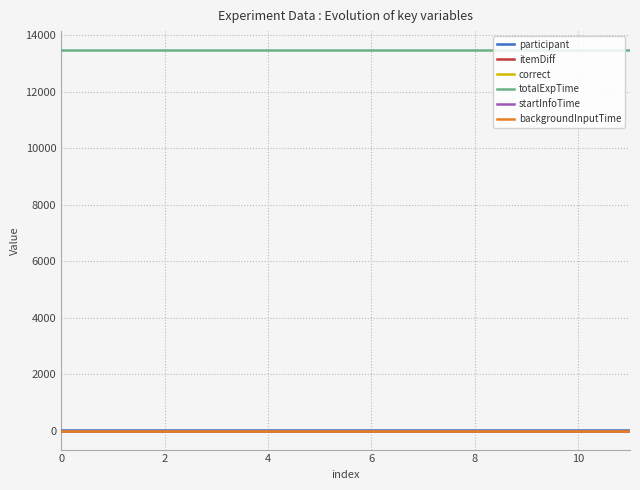

True or false: itemDiff has more than 2 interior local peaks.

False